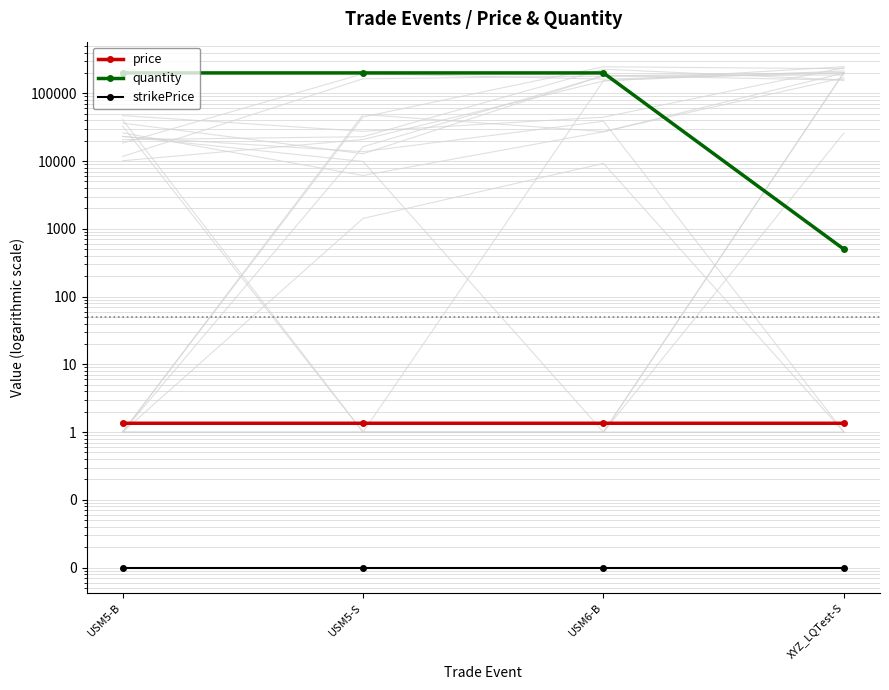

How many lines are shown in the chart?

3